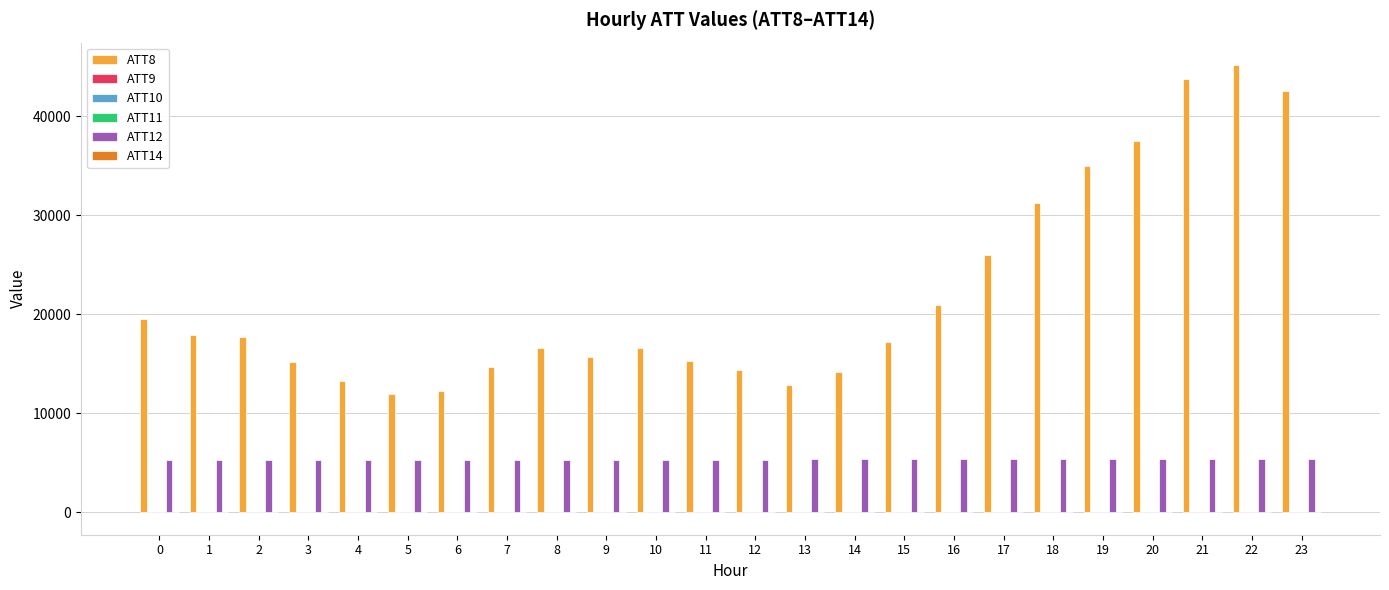

How many series are shown in this chart?

6